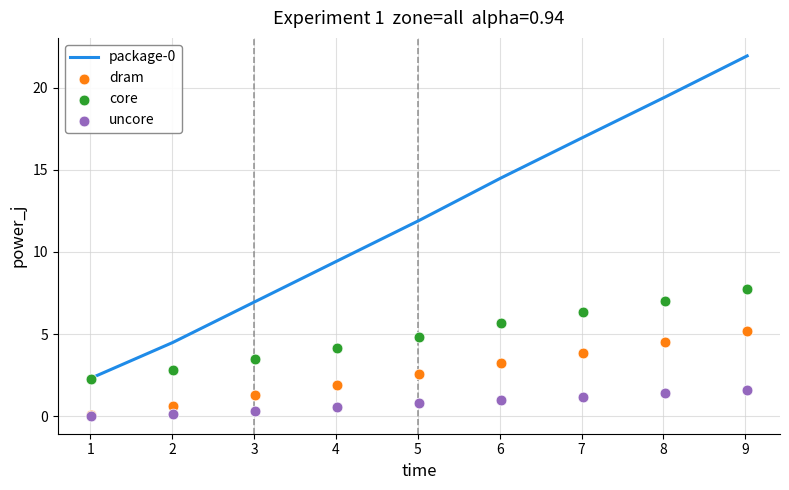

What is the minimum value for package-0?

2.3